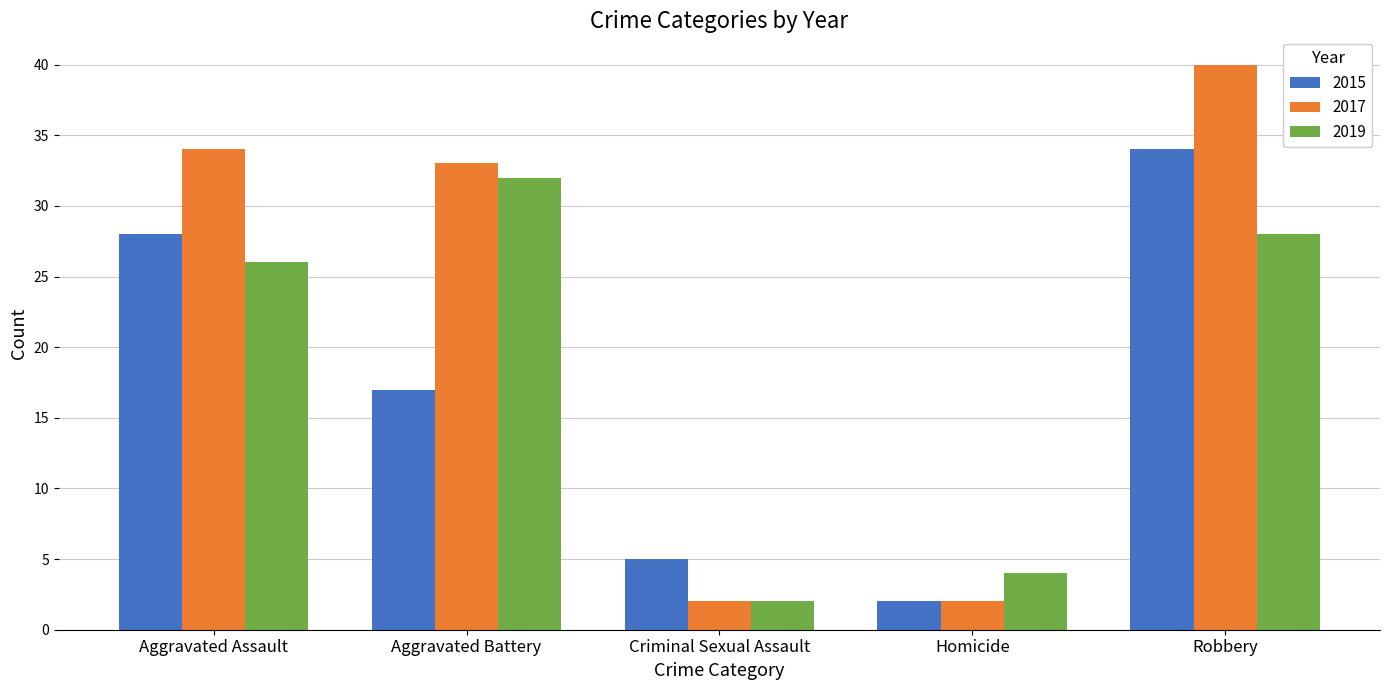

Rank the series by their average value, from lowest to highest.

2015, 2019, 2017